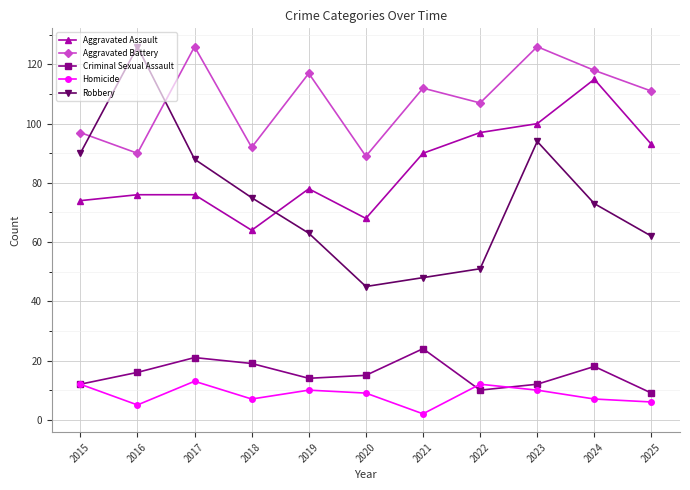

What is the average value of the Aggravated Assault series?

85